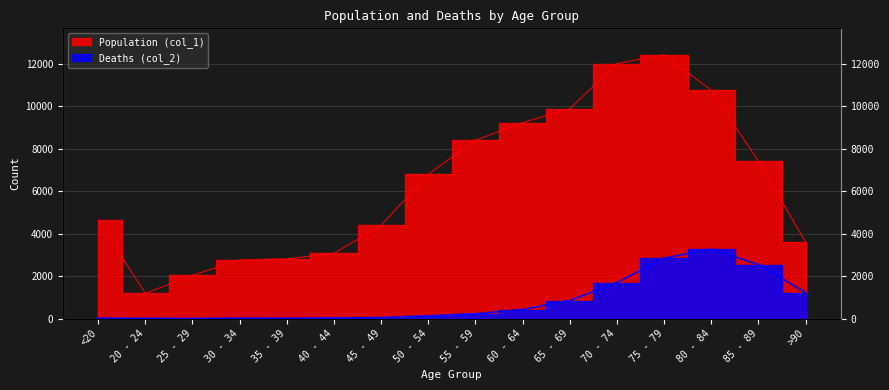

What is the spread (max minus min) of values at >90?

2380